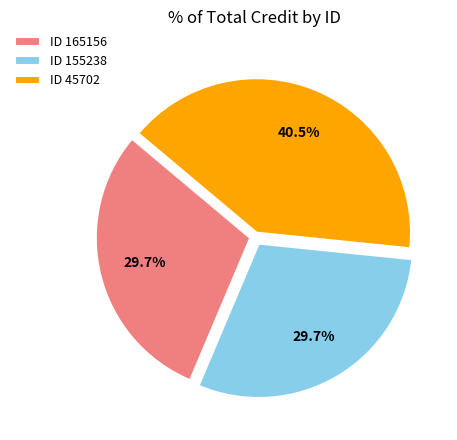

How many slices are in this pie chart?

3